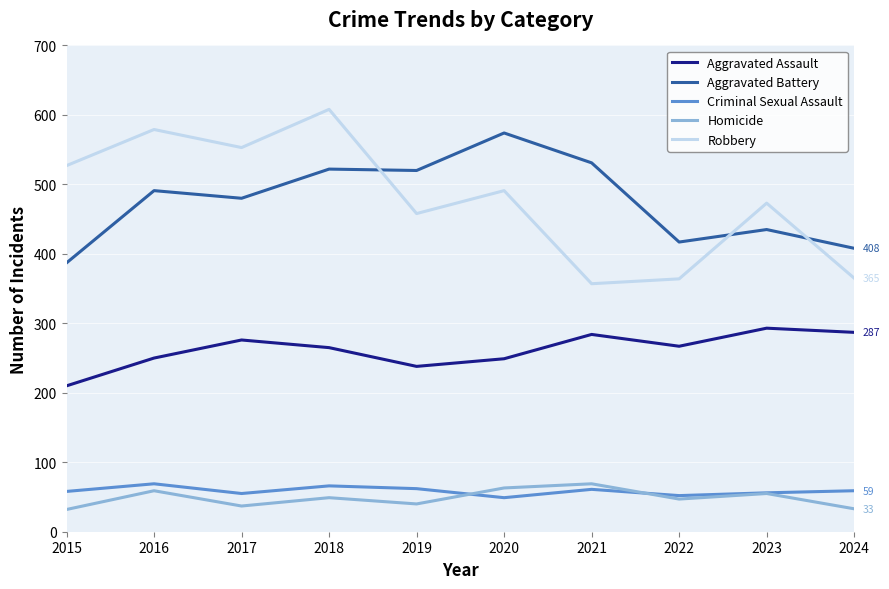

What is the total value across all series at 2024?

1152